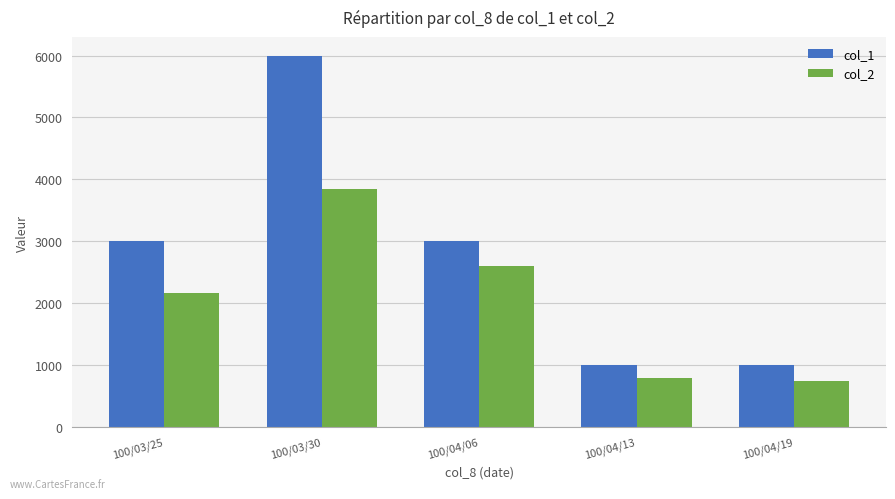

How many bars are there in each group?

2